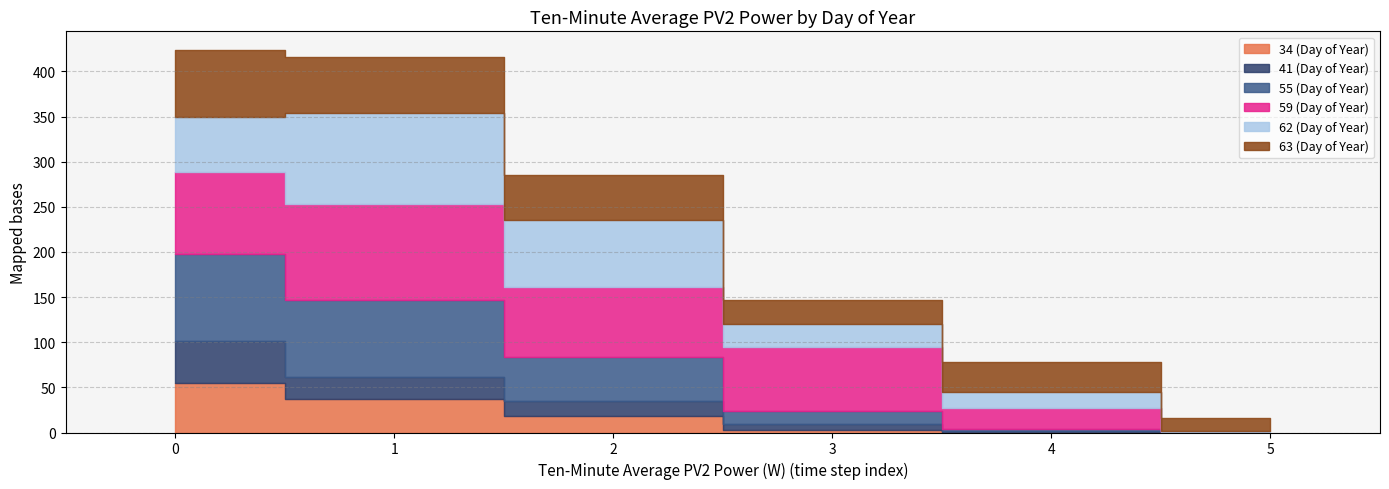

What is the value of the 55 (Day of Year) point at the 5th from the left?

2.9